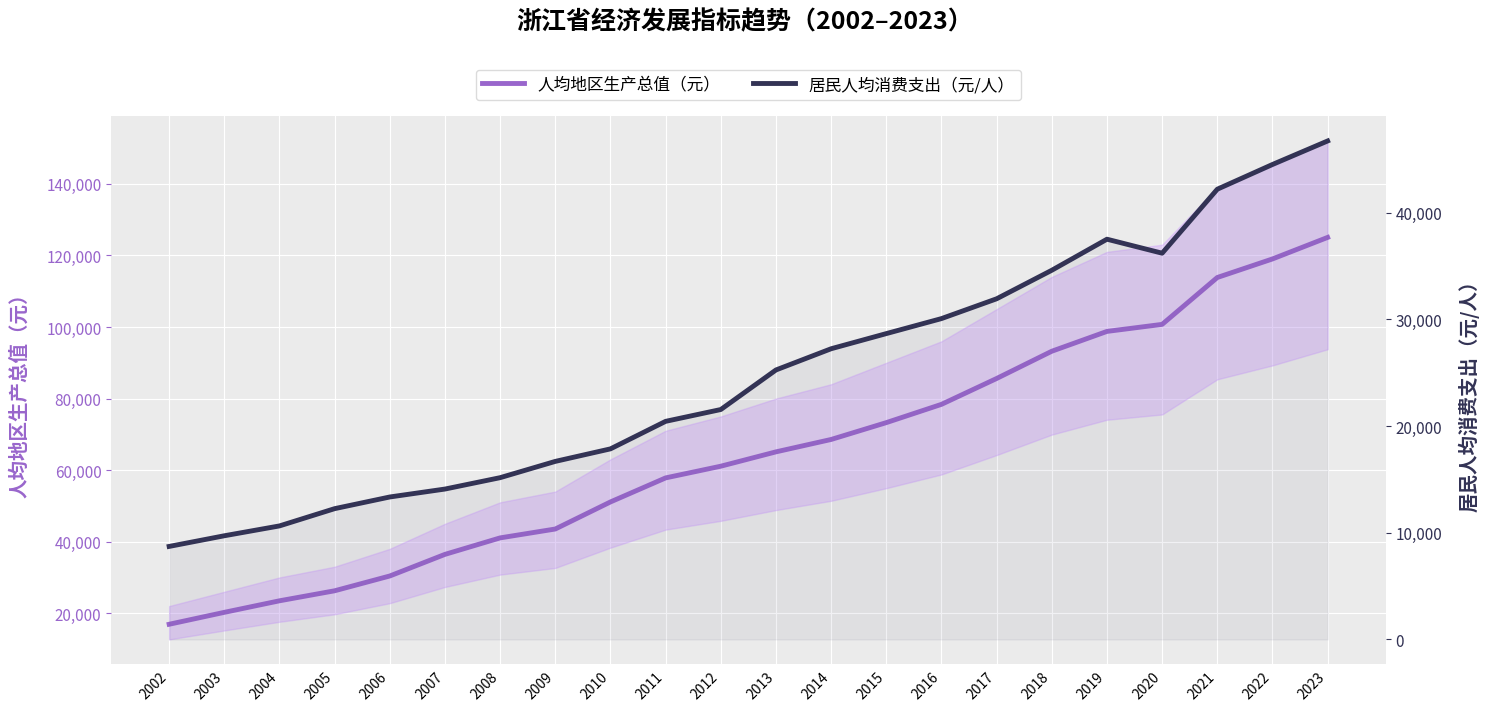

What is the spread (max minus min) of values at 2011?

37390.6